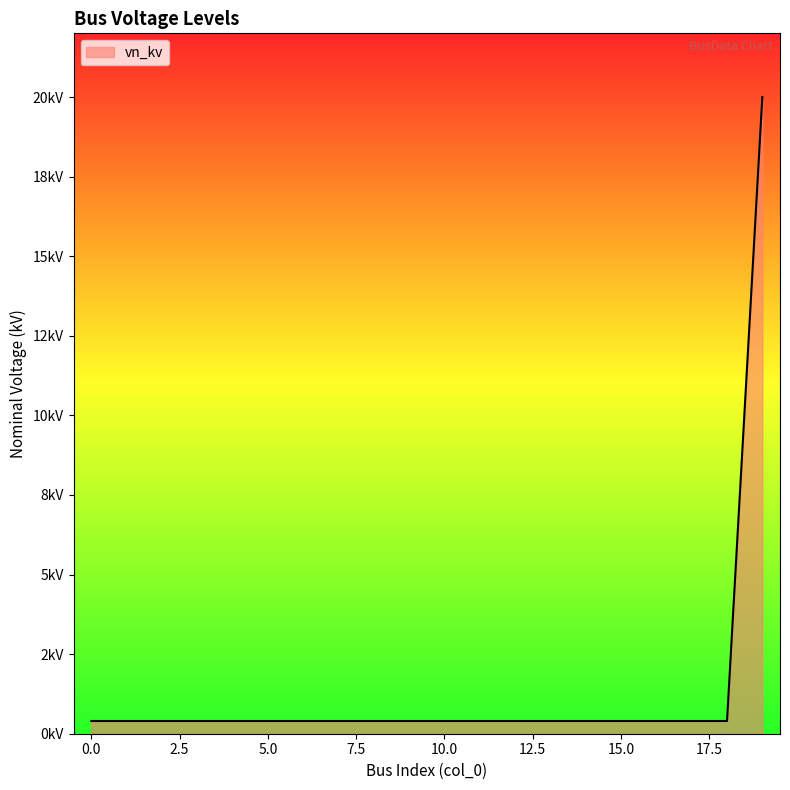

Is this an area chart (filled region under the line)?

Yes